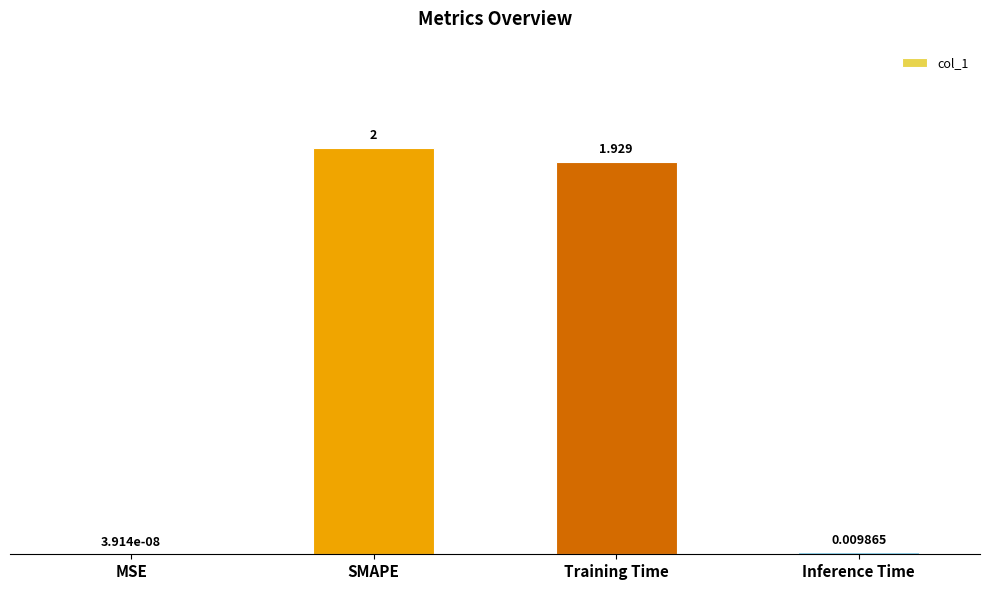

At which label is the value closest to 1?

Training Time